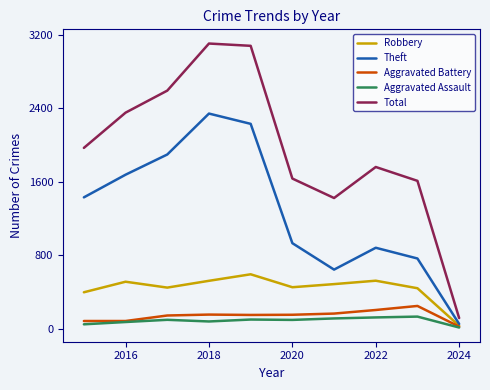

Which series has the widest spread of values?

Total